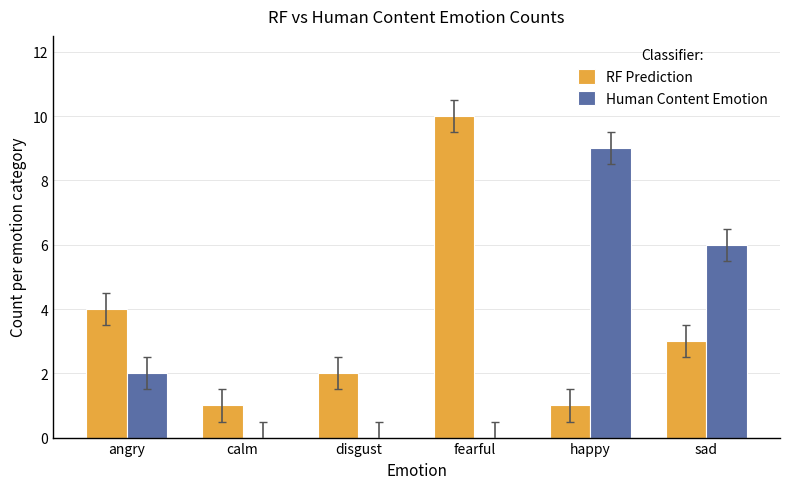

The RF Prediction series shows 1 at disgust. True or false?

False